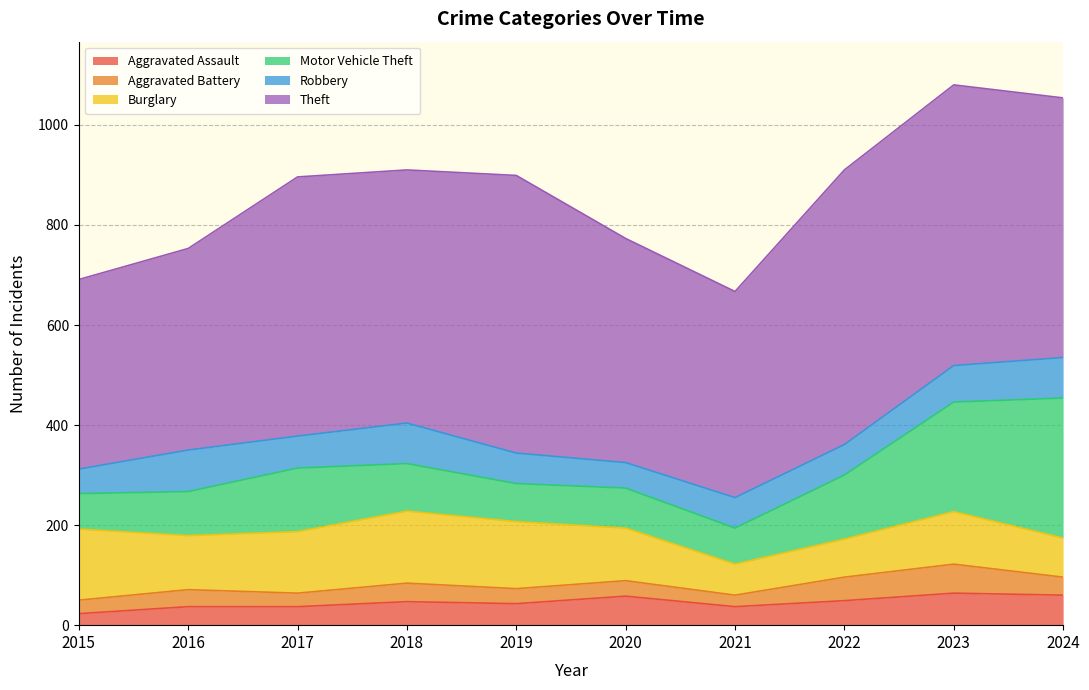

What is the difference between the highest and lowest values at 2015?

356